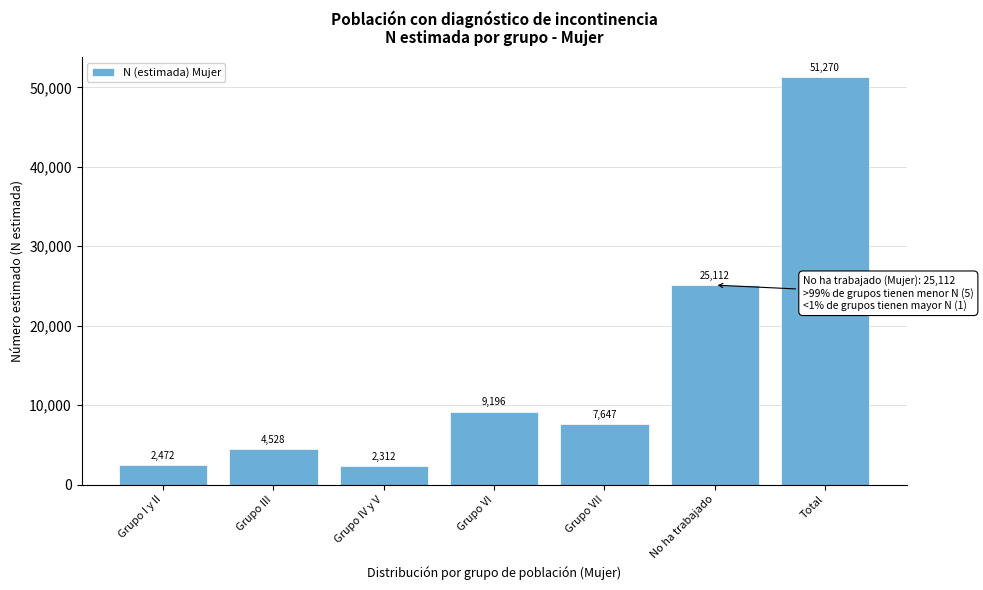

Reading left to right, transcribe all the data shown in this chart.

2472	4528	2312	9196	7647	25112	51270